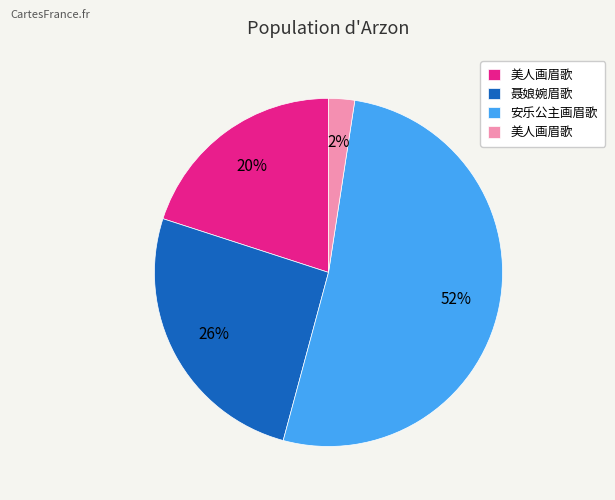

Does any single category account for the majority?

Yes